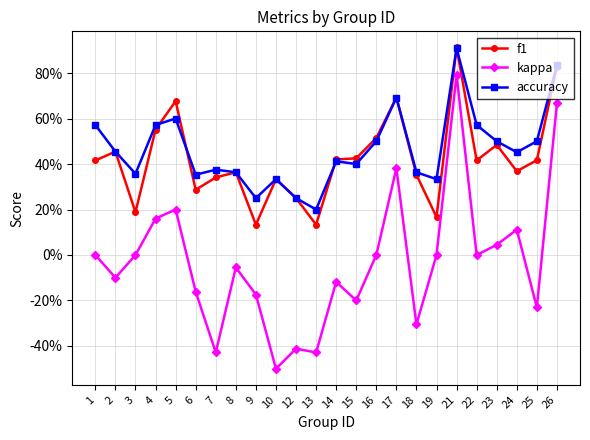

What is the maximum value for kappa?

0.8